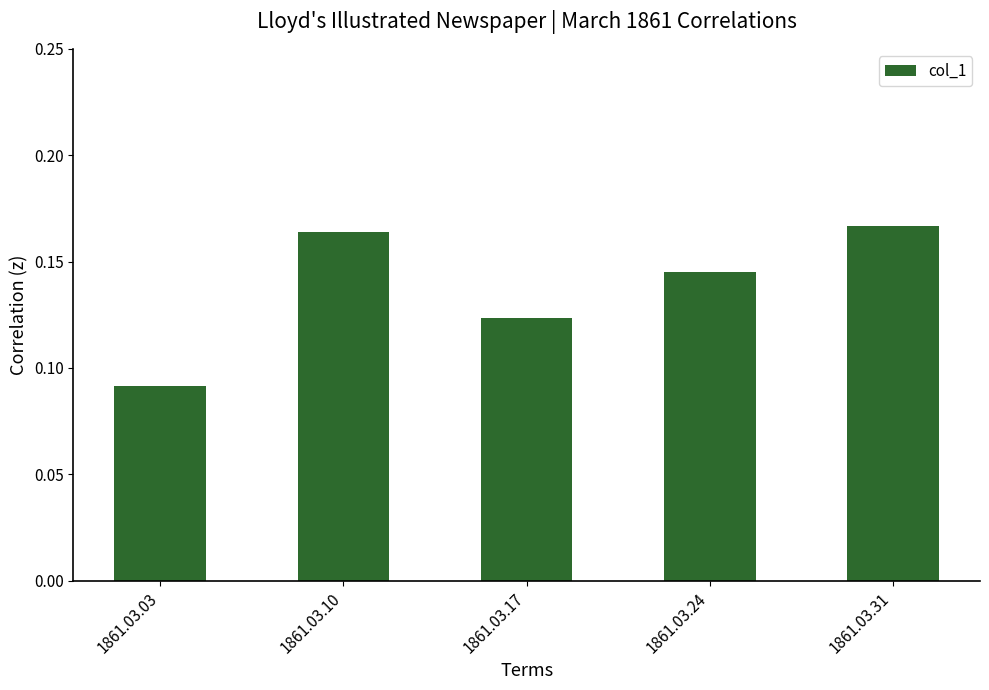

Between 1861.03.10 and 1861.03.17, which is larger?

1861.03.10